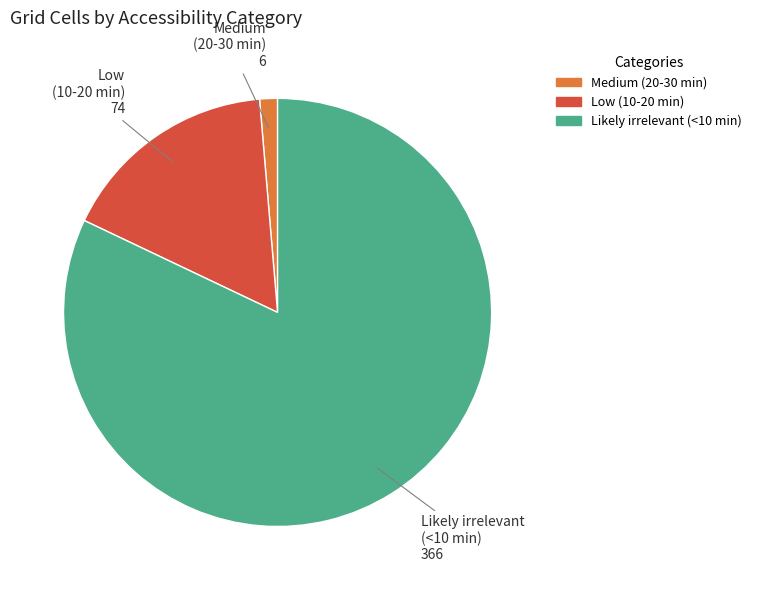

Is the sum of Low (10-20 min) and Medium (20-30 min) greater than half?

No